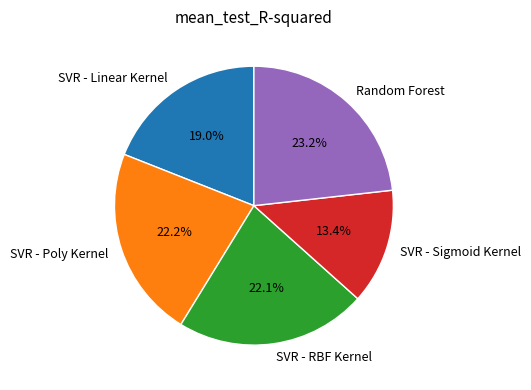

Is it true that SVR - Linear Kernel is 19% of the pie?

True